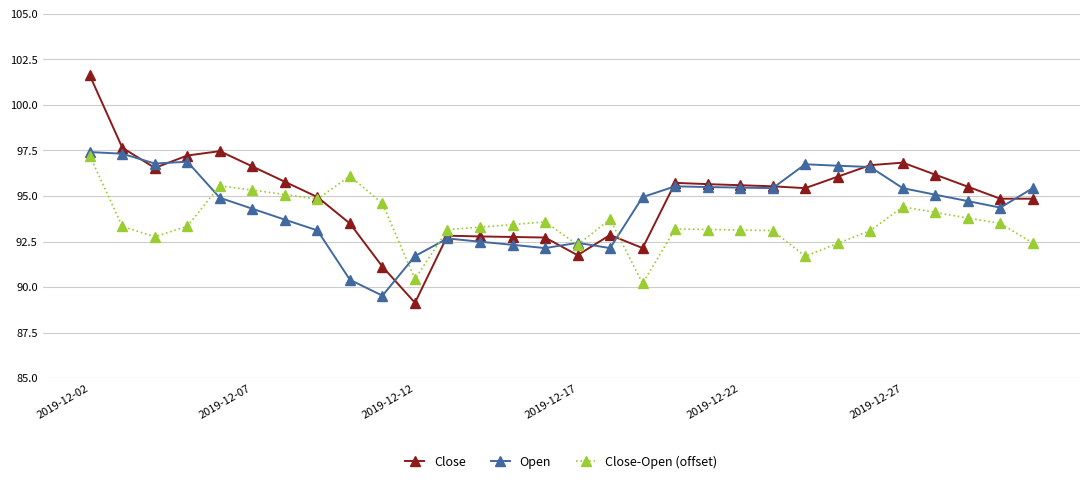

Which series has the largest range (max minus min)?

Close